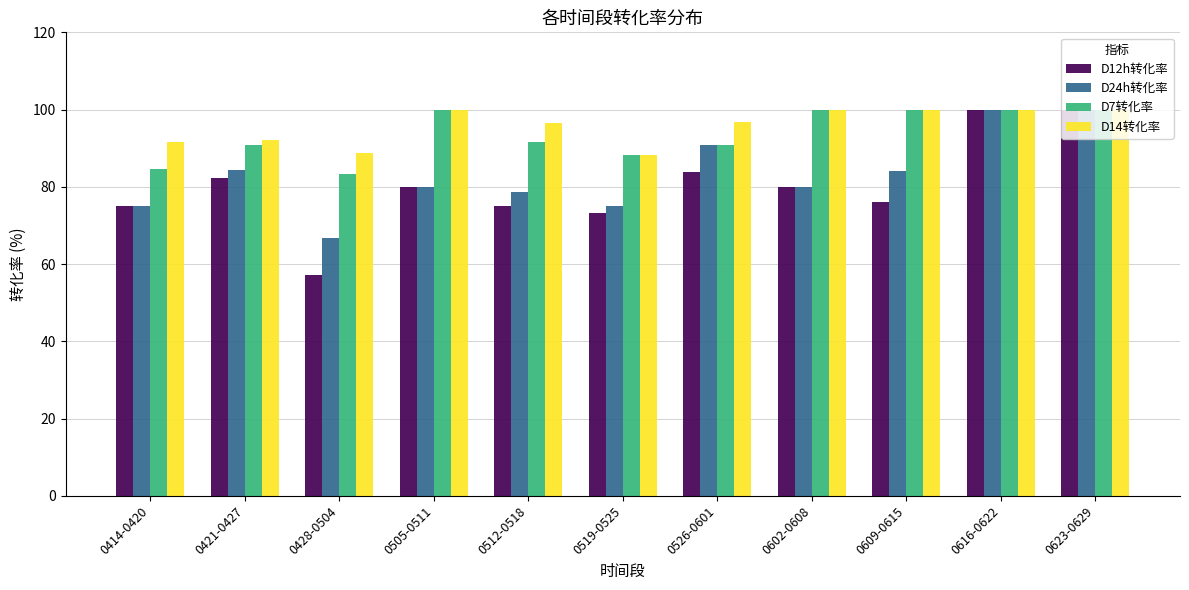

What is the maximum value for D7转化率?

100.0